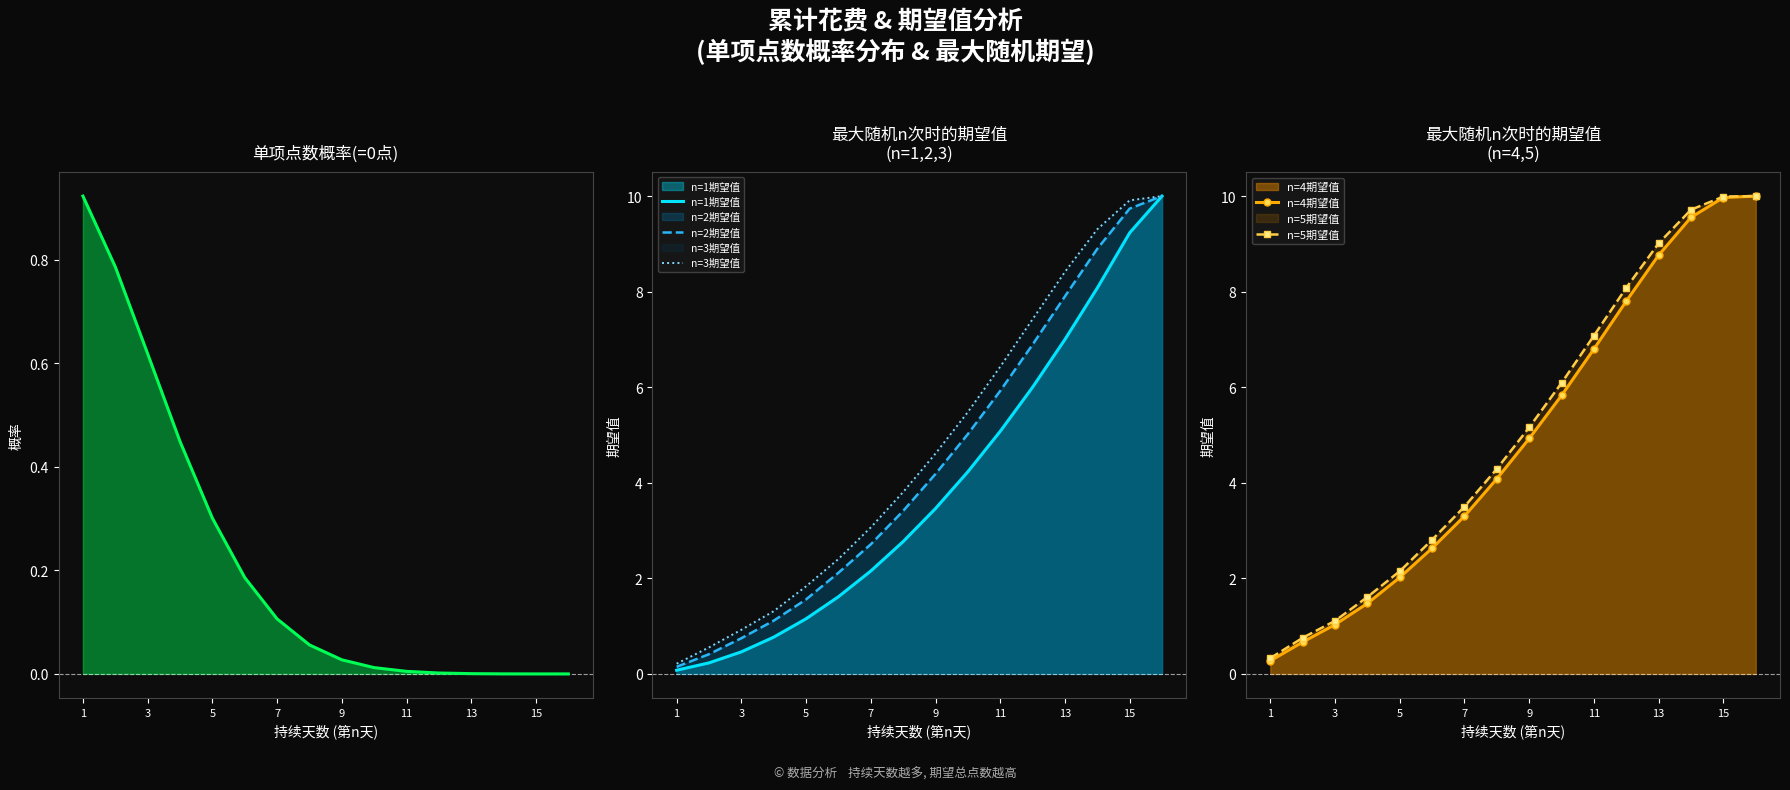

The value of n=1期望值 at 3 is 0.5. True or false?

True